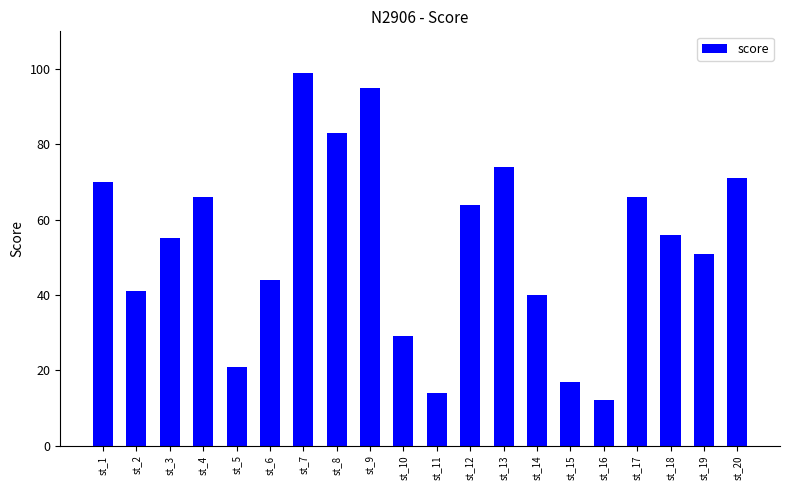

Reading right to left, what are all the values shown in this chart?

st_20=71	st_19=51	st_18=56	st_17=66	st_16=12	st_15=17	st_14=40	st_13=74	st_12=64	st_11=14	st_10=29	st_9=95	st_8=83	st_7=99	st_6=44	st_5=21	st_4=66	st_3=55	st_2=41	st_1=70